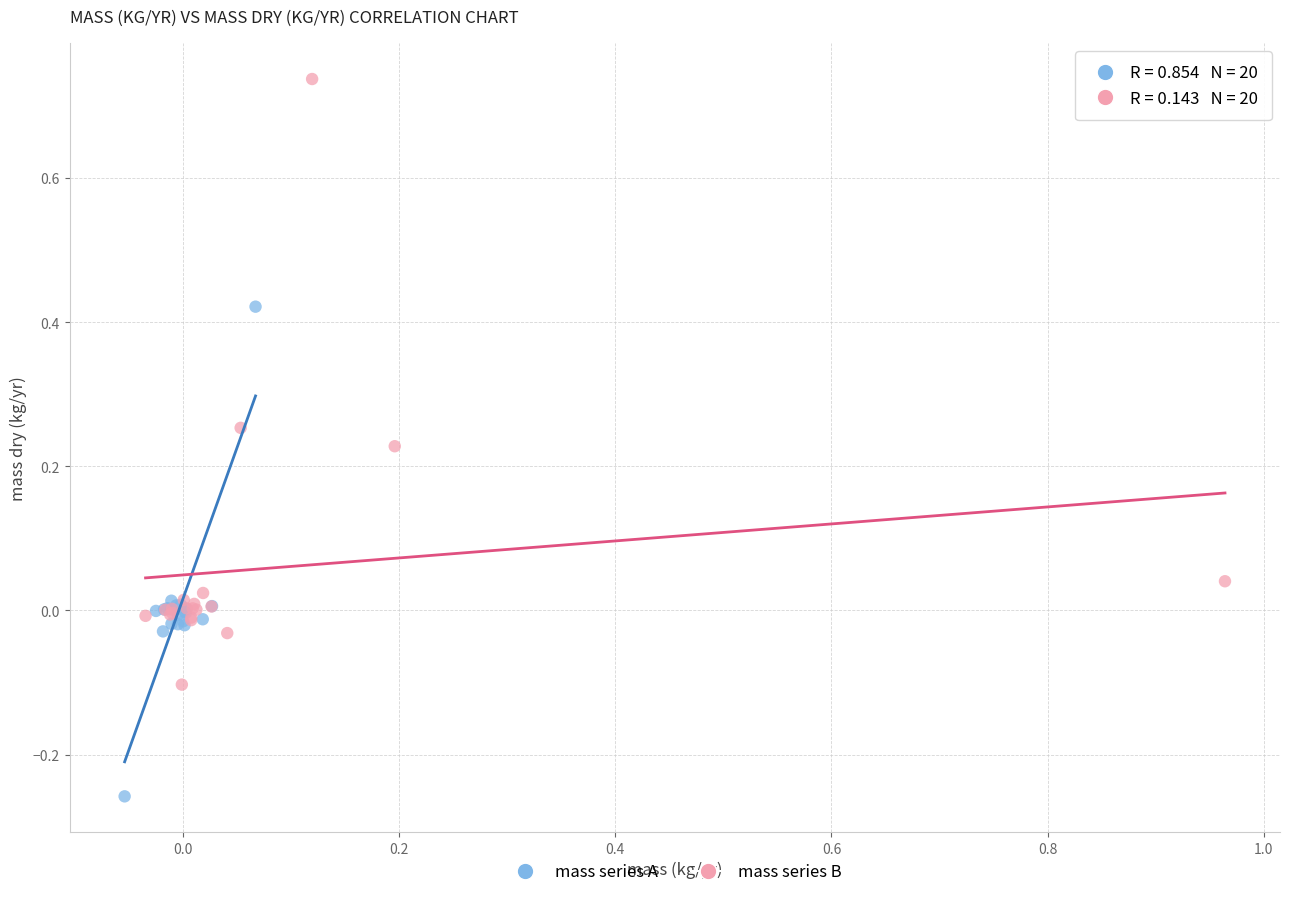

Which series has the widest spread of Y values?

mass series B